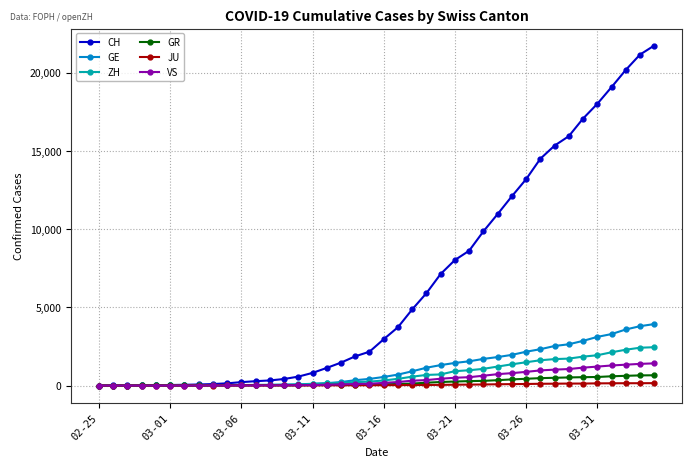

At how many categories does at least one series exceed 12389?

10